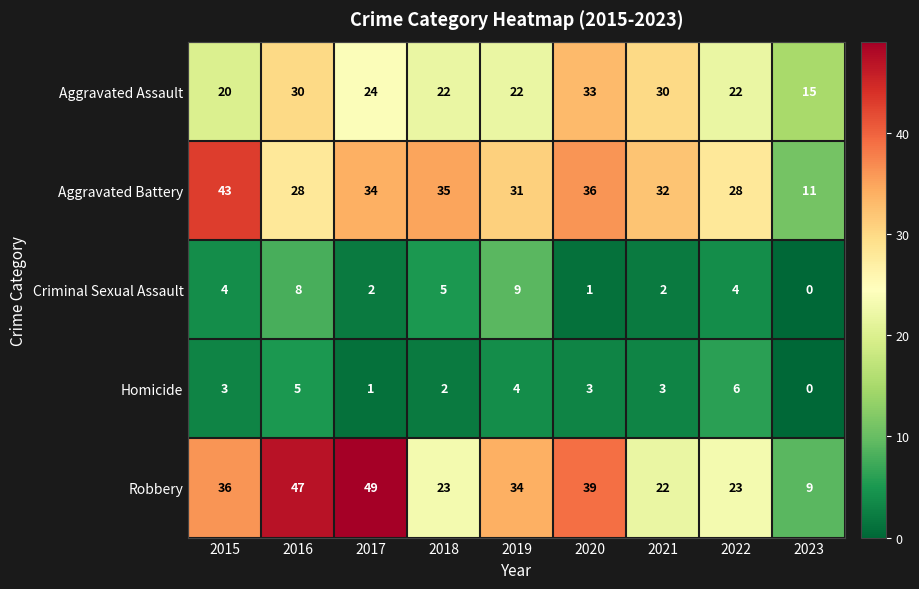

Is the value of Robbery at 2017 greater than the value of Homicide at 2022?

Yes